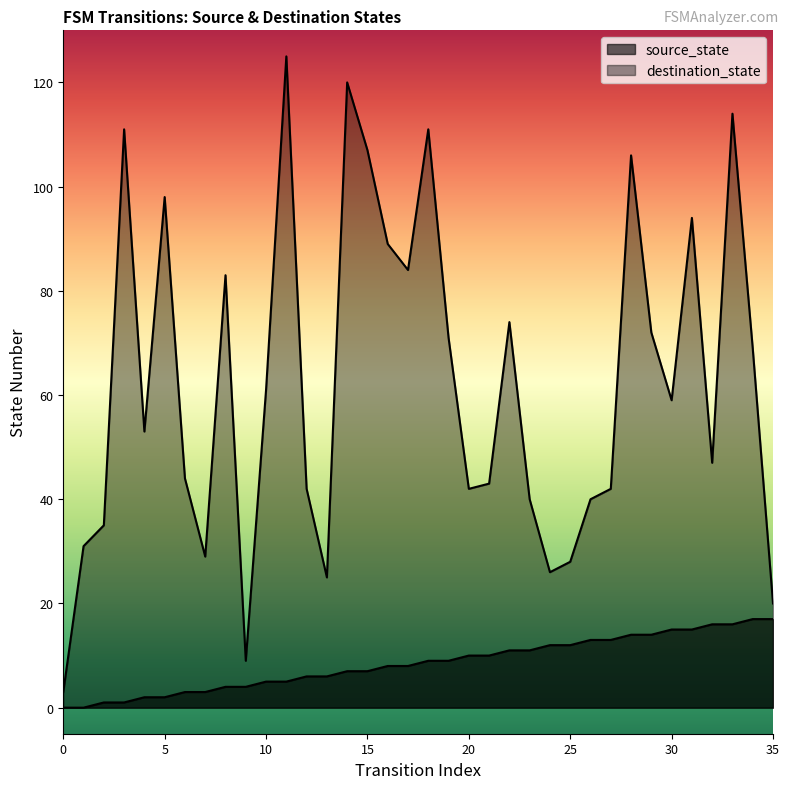

At which category is the sum across all series the highest?

11